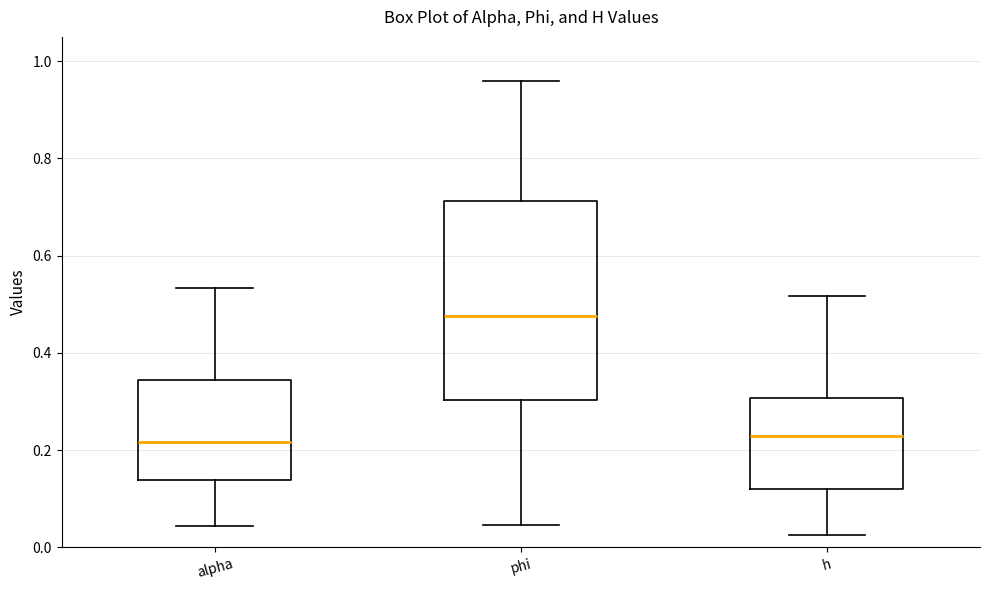

Reading left to right, transcribe this box plot: for each box, give where its median line is, the range the box spans, and where its two whiskers end, as read against the y-axis. The values are not printed on the chart, so give them approximately, as read against the axis.

alpha: median 0.22, box 0.14 to 0.34, whiskers 0.04 to 0.54
phi: median 0.48, box 0.30 to 0.72, whiskers 0.04 to 0.96
h: median 0.22, box 0.12 to 0.30, whiskers 0.02 to 0.52